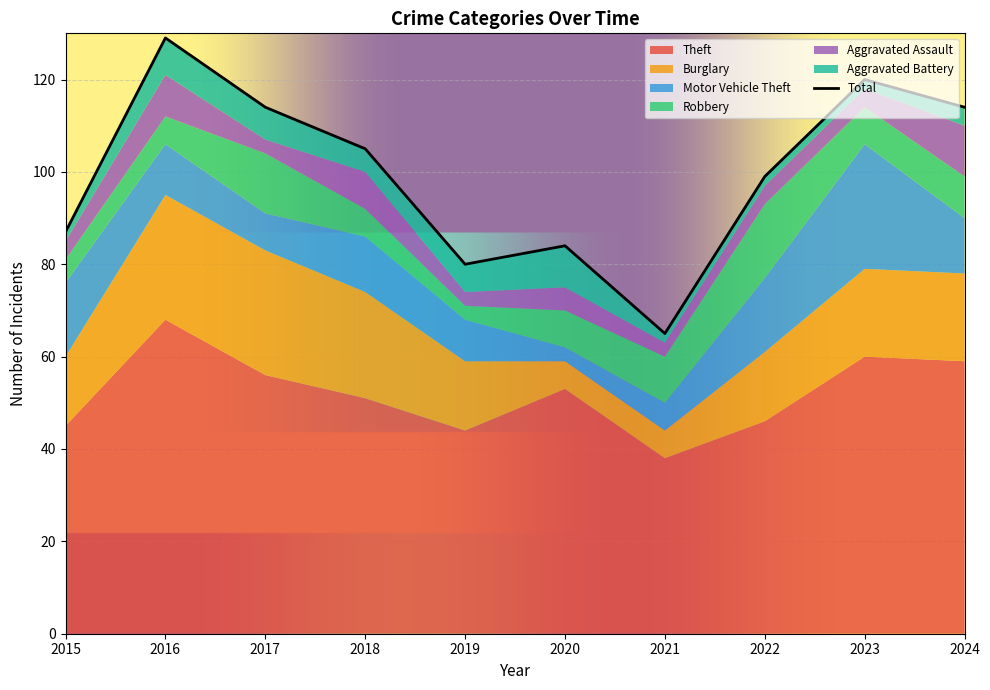

At which category is the sum across all series the highest?

2016